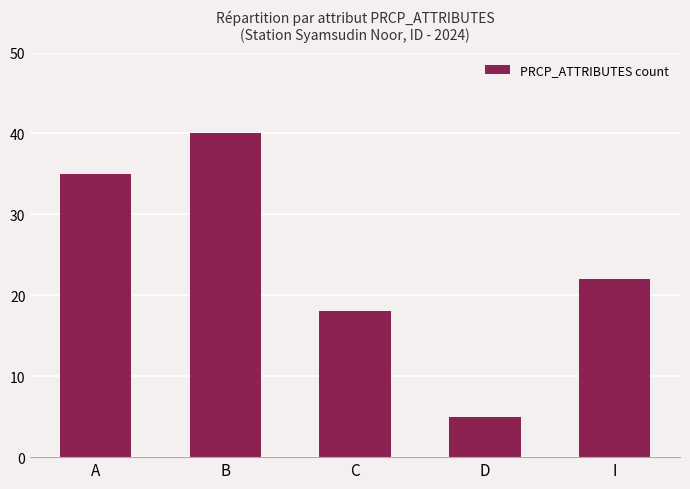

What is the value of the 5th bar from the left?

22